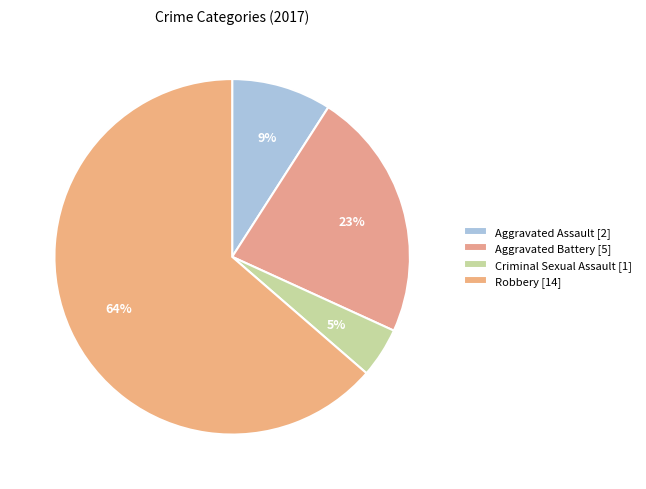

To the nearest percent, what percentage of the pie is Aggravated Assault?

9%